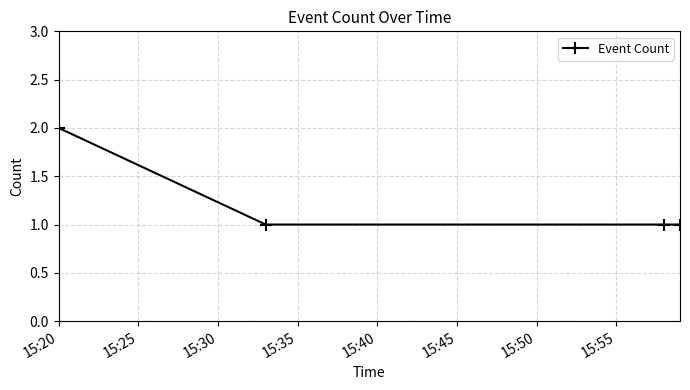

True or false: the data has more than 2 interior local peaks.

False